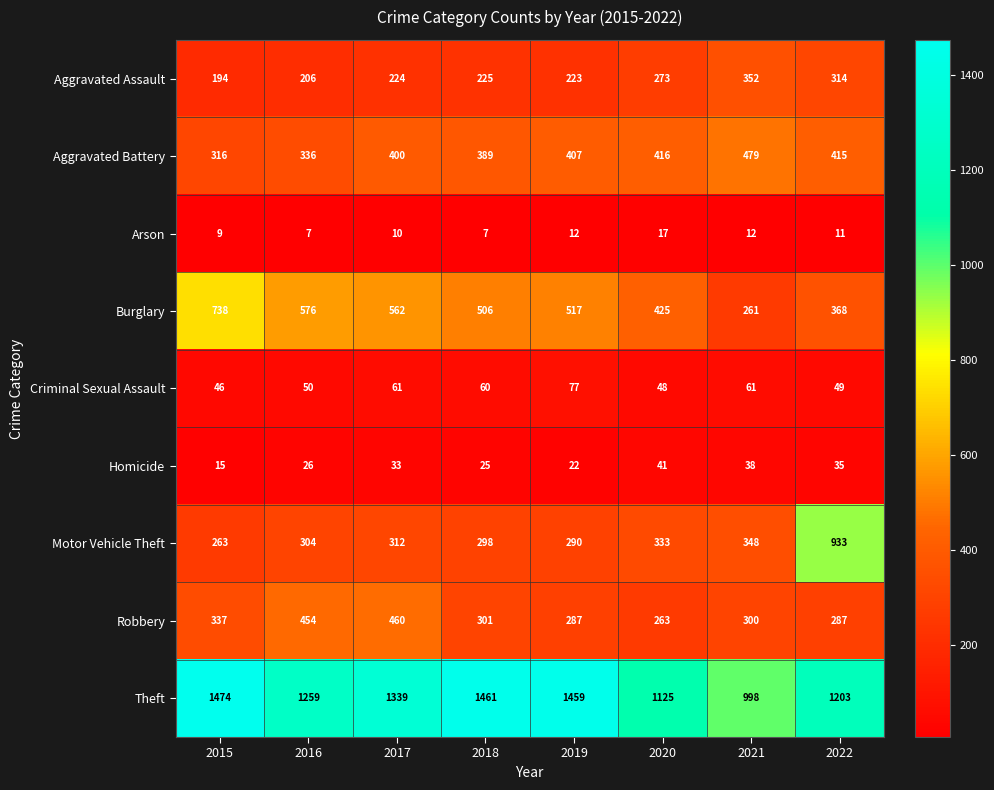

Which series has the largest range (max minus min)?

Motor Vehicle Theft